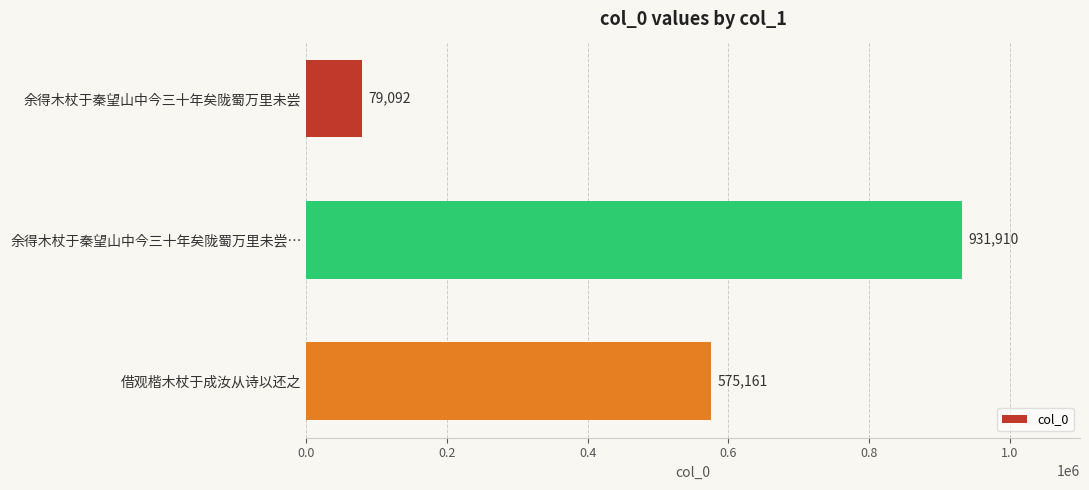

The value at 借观楷木杖于成汝从诗以还之 is 575161. True or false?

True